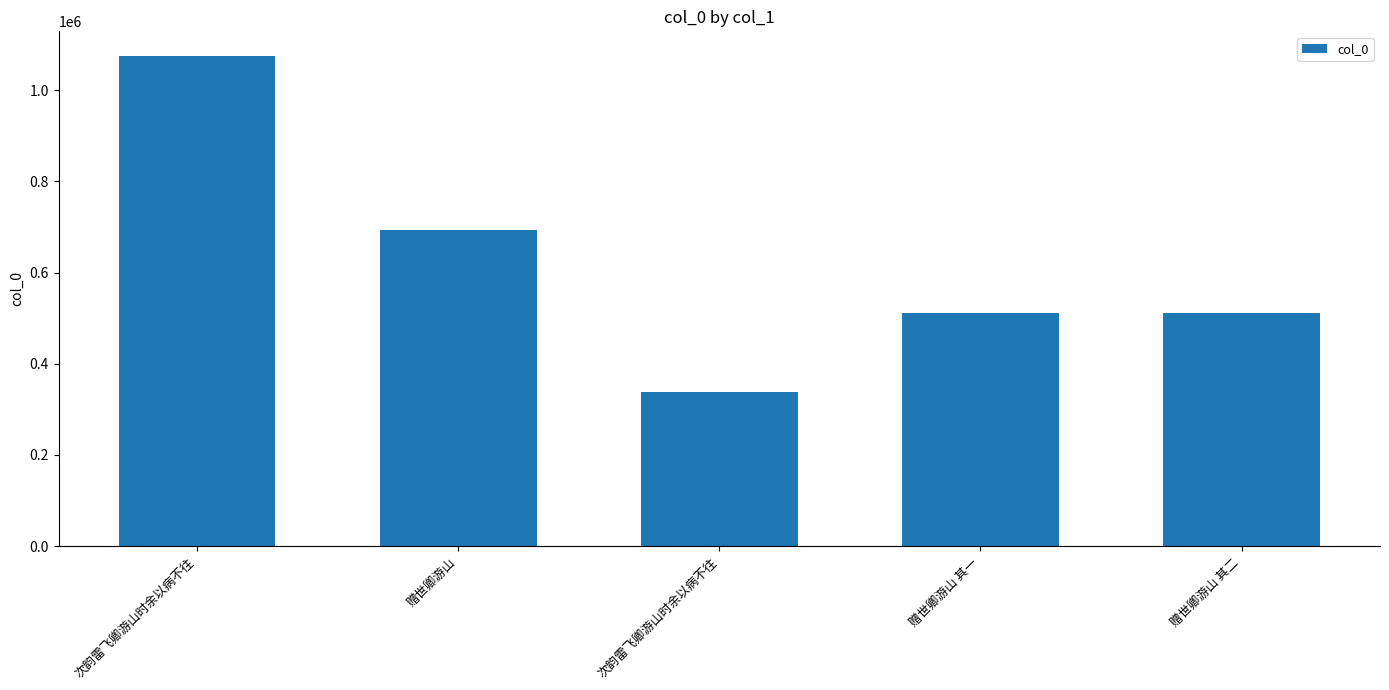

What is the smallest value displayed?

337437